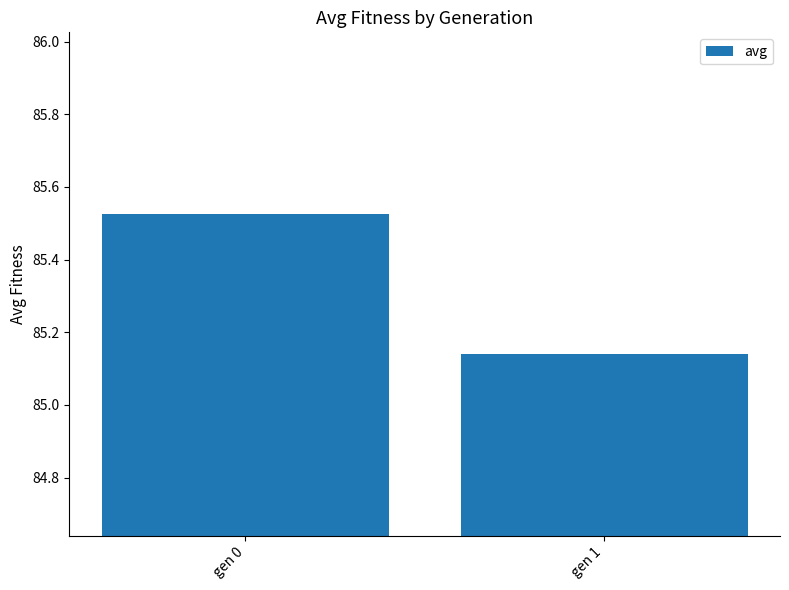

The chart shows a value of 23.3 at gen 0. True or false?

False